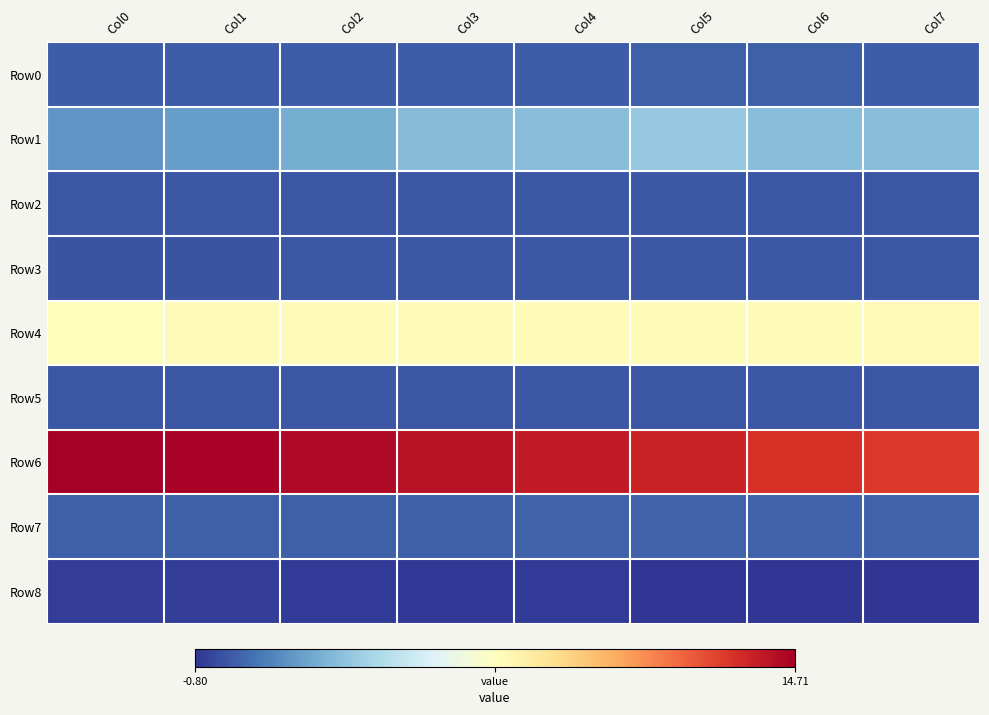

Reading right to left, extract all data points from this chart.

Row0: Col7=0.2	Col6=0.2	Col5=0.2	Col4=0.2	Col3=0.2	Col2=0.2	Col1=0.2	Col0=0.2
Row1: Col7=2.9	Col6=2.9	Col5=3.3	Col4=2.9	Col3=2.9	Col2=2.4	Col1=1.9	Col0=1.7
Row2: Col7=0.0	Col6=0.0	Col5=0.1	Col4=0.1	Col3=0.1	Col2=0.0	Col1=0.0	Col0=0.0
Row3: Col7=0.0	Col6=0.0	Col5=0.0	Col4=0.0	Col3=-0.0	Col2=-0.0	Col1=-0.0	Col0=-0.0
Row4: Col7=7.2	Col6=7.2	Col5=7.2	Col4=7.1	Col3=7.1	Col2=7.1	Col1=7.1	Col0=7.1
Row5: Col7=0.0	Col6=0.0	Col5=0.0	Col4=0.0	Col3=0.0	Col2=0.0	Col1=0.0	Col0=0.0
Row6: Col7=12.9	Col6=13.2	Col5=13.5	Col4=13.8	Col3=14.1	Col2=14.3	Col1=14.6	Col0=14.7
Row7: Col7=0.3	Col6=0.3	Col5=0.3	Col4=0.3	Col3=0.3	Col2=0.2	Col1=0.3	Col0=0.2
Row8: Col7=-0.8	Col6=-0.8	Col5=-0.8	Col4=-0.6	Col3=-0.7	Col2=-0.7	Col1=-0.6	Col0=-0.6